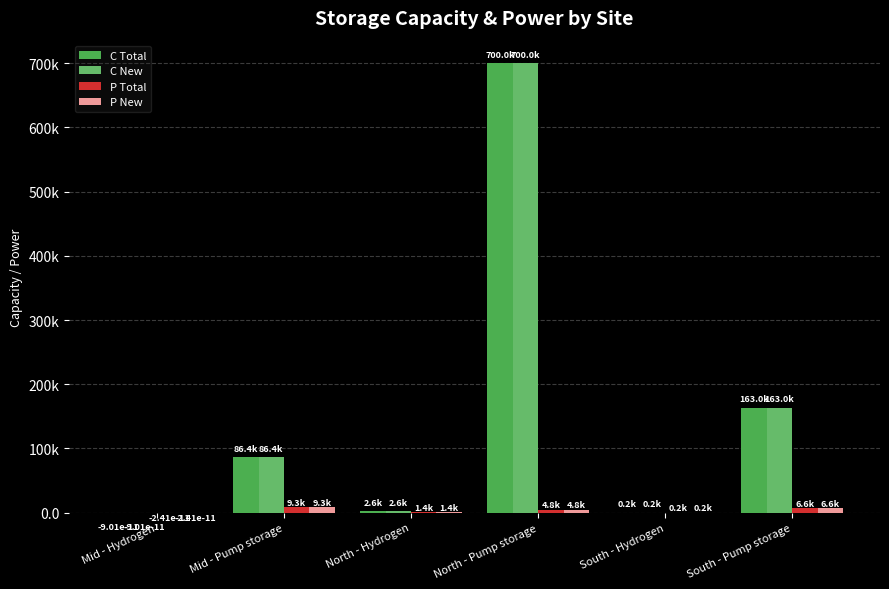

Are the bars grouped side by side (vs. stacked)?

Yes